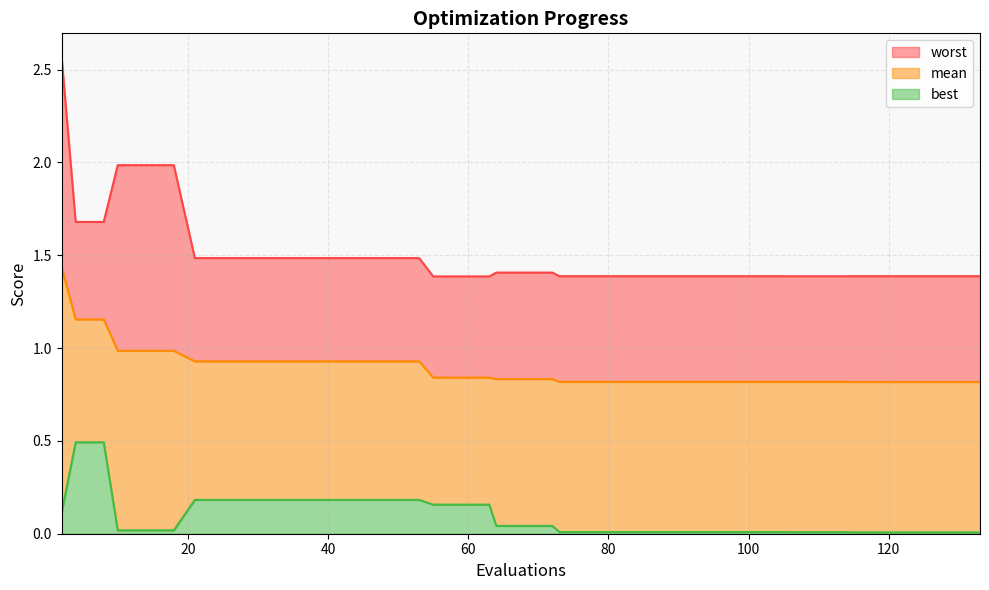

What is the total value across all series at 4?

3.3